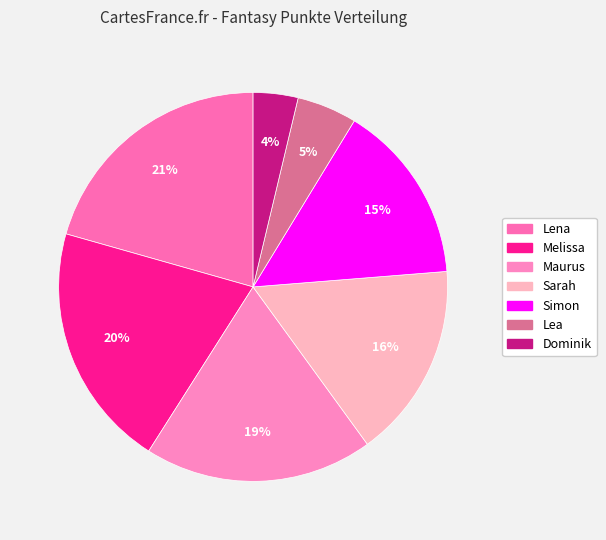

To the nearest percent, what portion does Lena represent?

21%